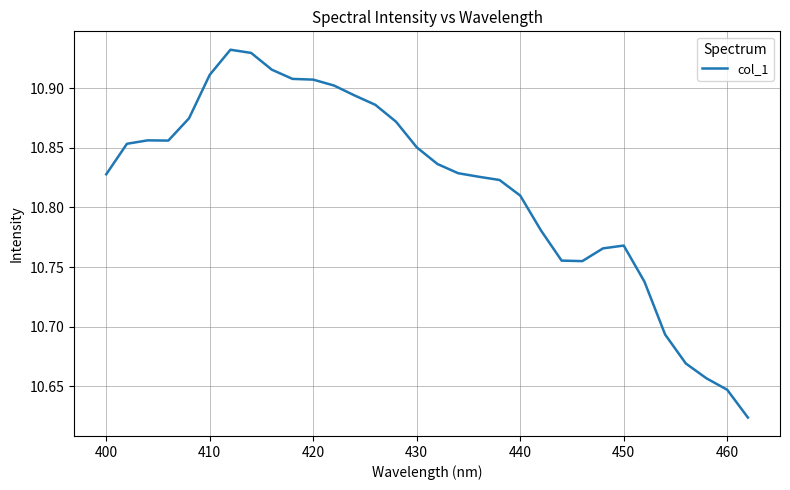

Reading right to left, list all the values displayed in this chart.

10.6	10.6	10.7	10.7	10.7	10.7	10.8	10.8	10.8	10.8	10.8	10.8	10.8	10.8	10.8	10.8	10.9	10.9	10.9	10.9	10.9	10.9	10.9	10.9	10.9	10.9	10.9	10.9	10.9	10.9	10.9	10.8